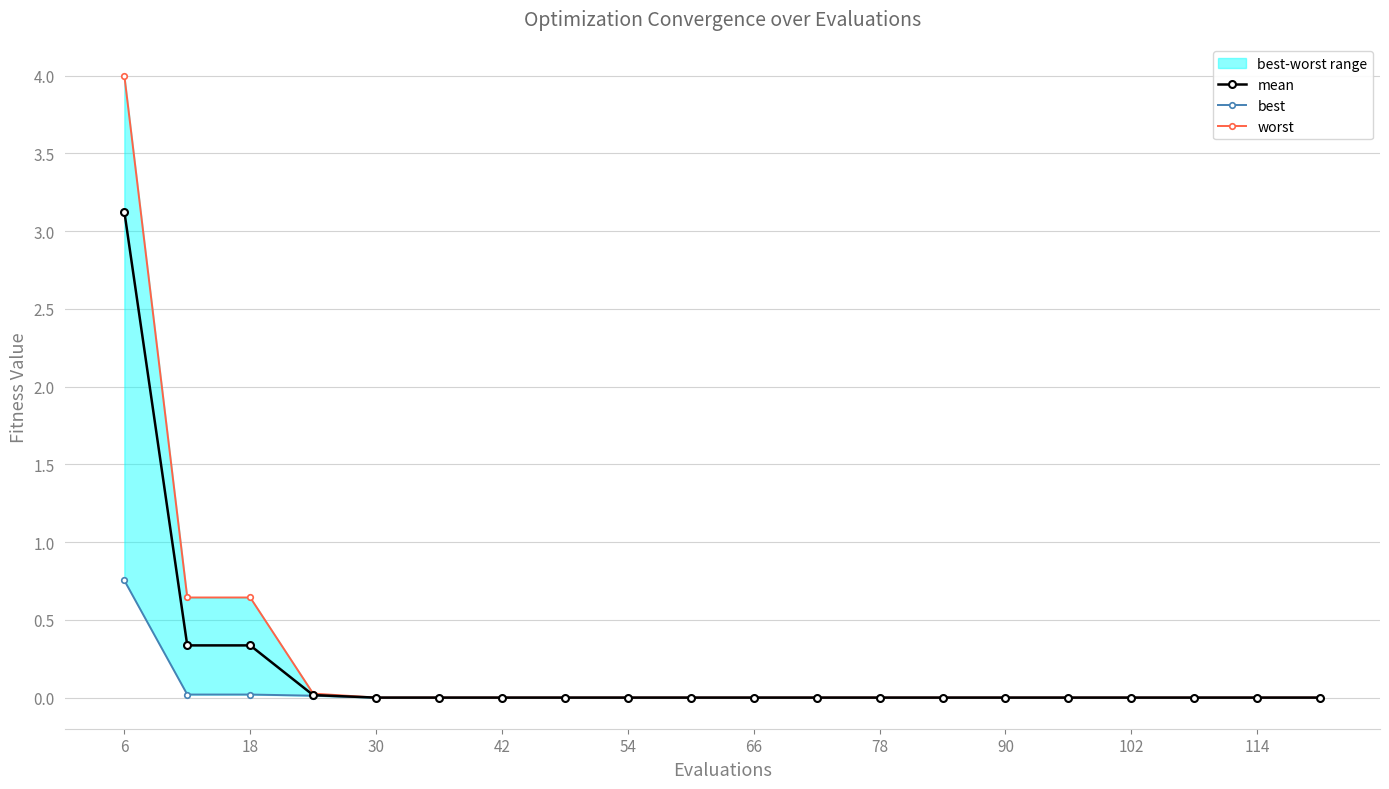

Does the chart display data point markers on the line(s)?

Yes